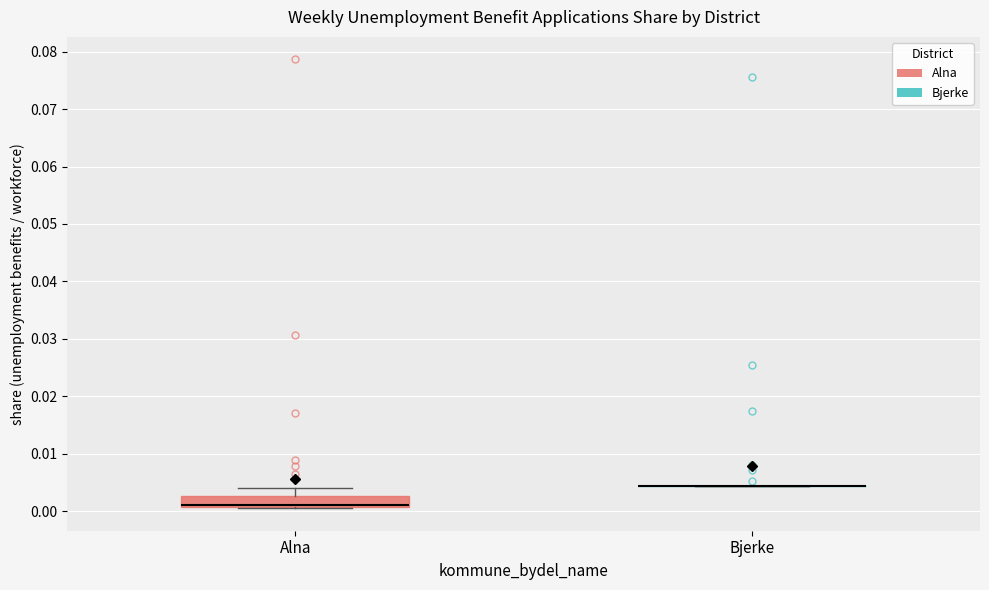

Which box is the tallest, from its lower edge to its upper edge?

Alna